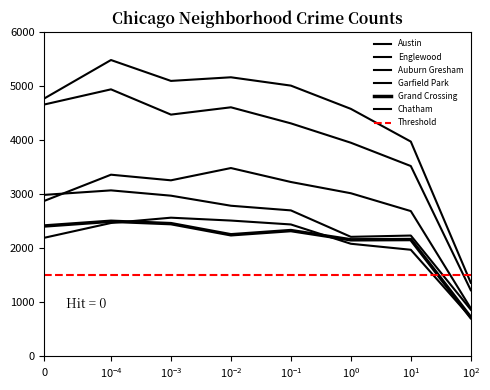

What is the difference between the second highest and minimum values in the Auburn Gresham series?

2122